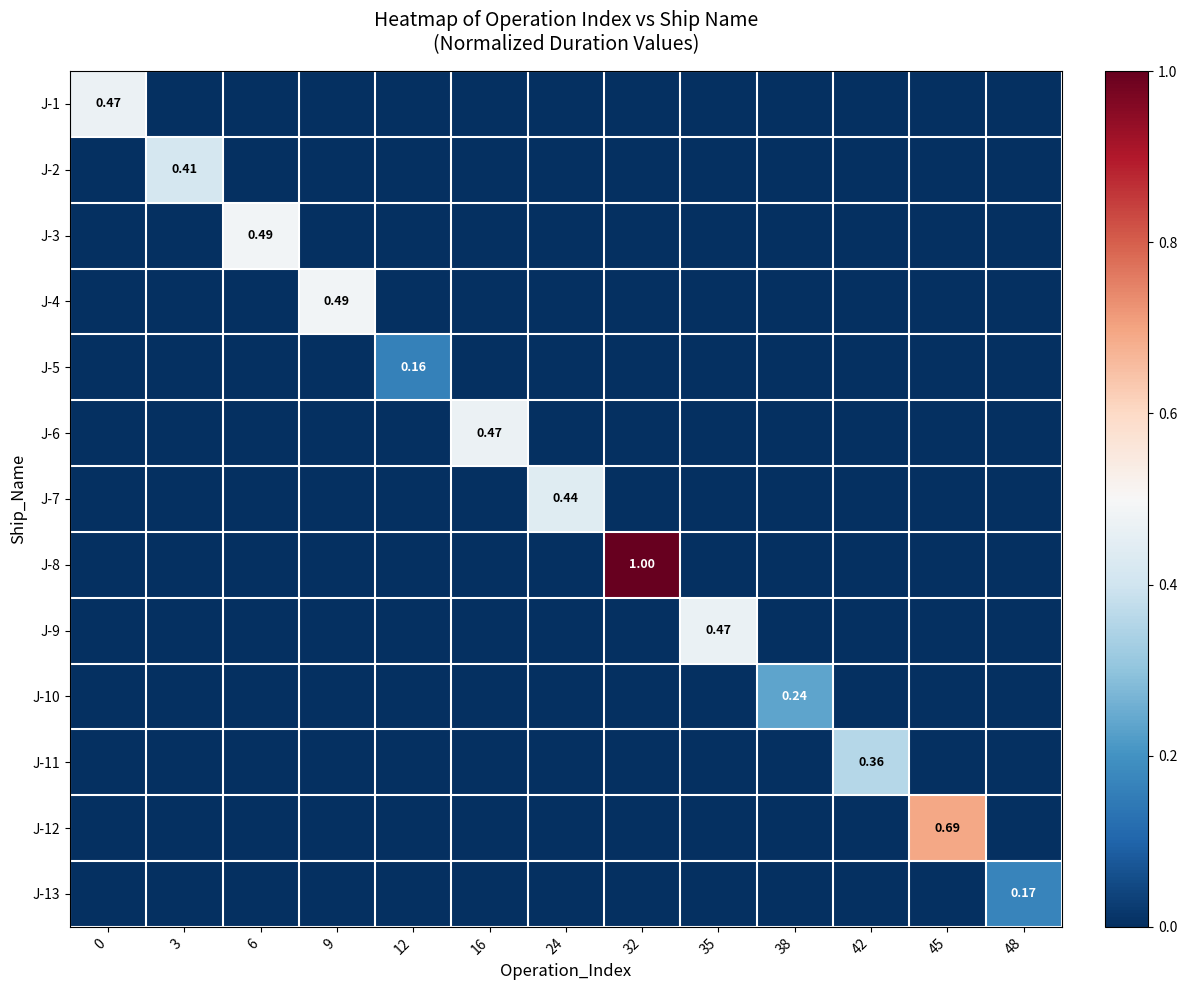

Count the J-7 values in the range 0 to 1.

13